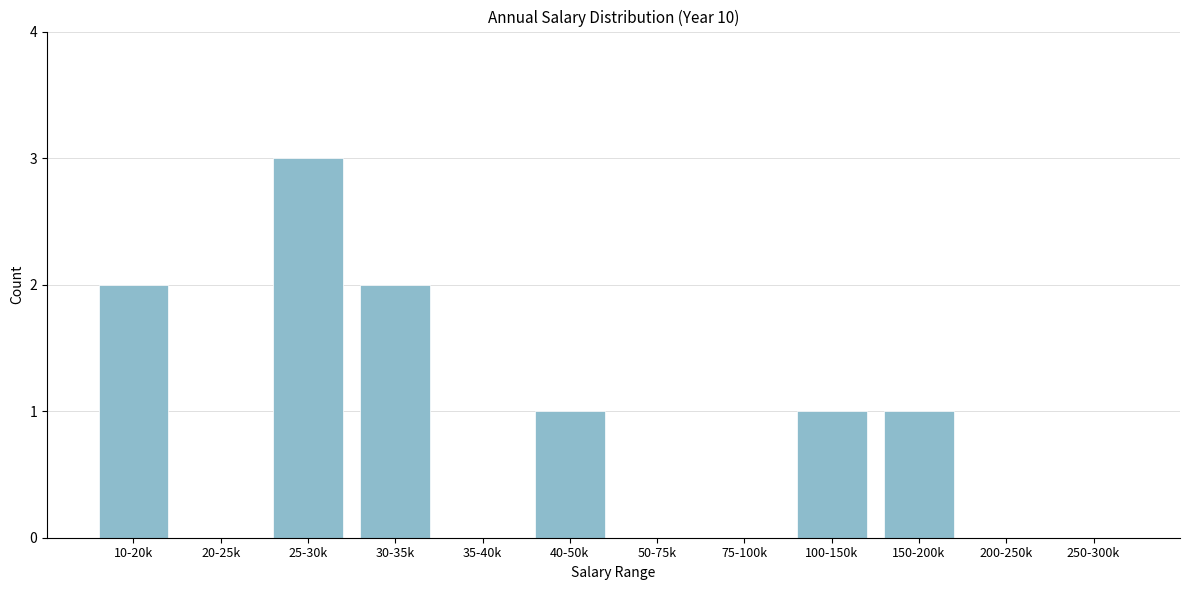

Reading left to right, what are all the values shown in this chart?

10-20k=2	20-25k=0	25-30k=3	30-35k=2	35-40k=0	40-50k=1	50-75k=0	75-100k=0	100-150k=1	150-200k=1	200-250k=0	250-300k=0